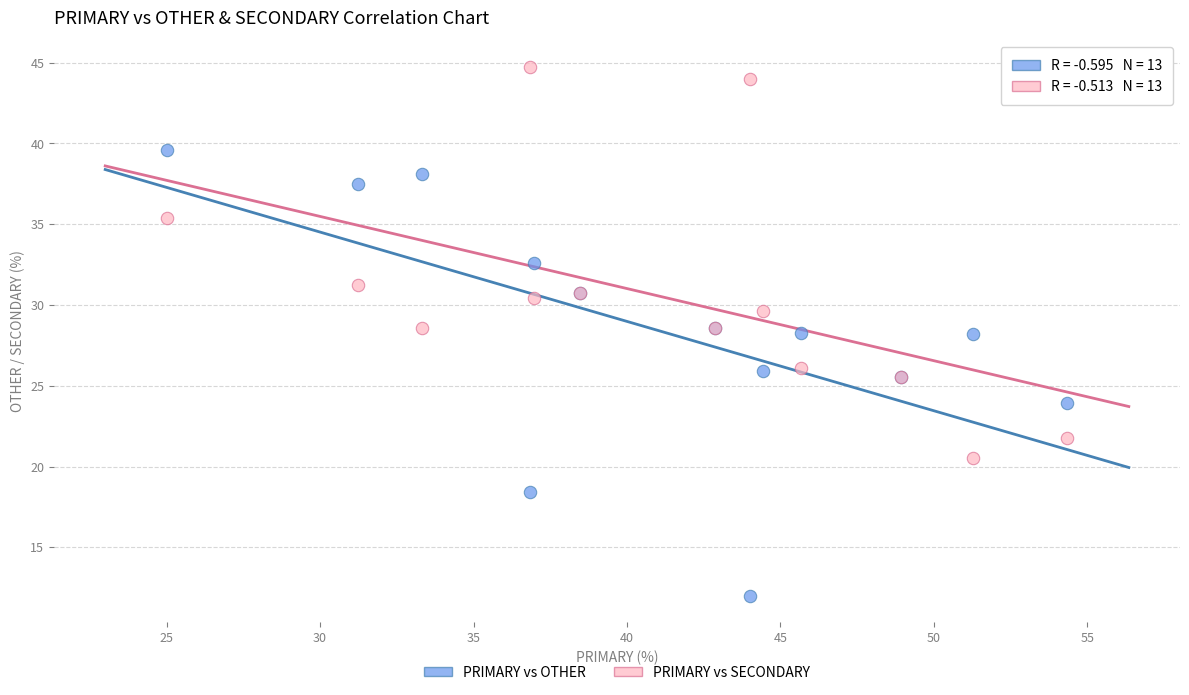

Which series reaches the minimum Y coordinate?

PRIMARY vs OTHER